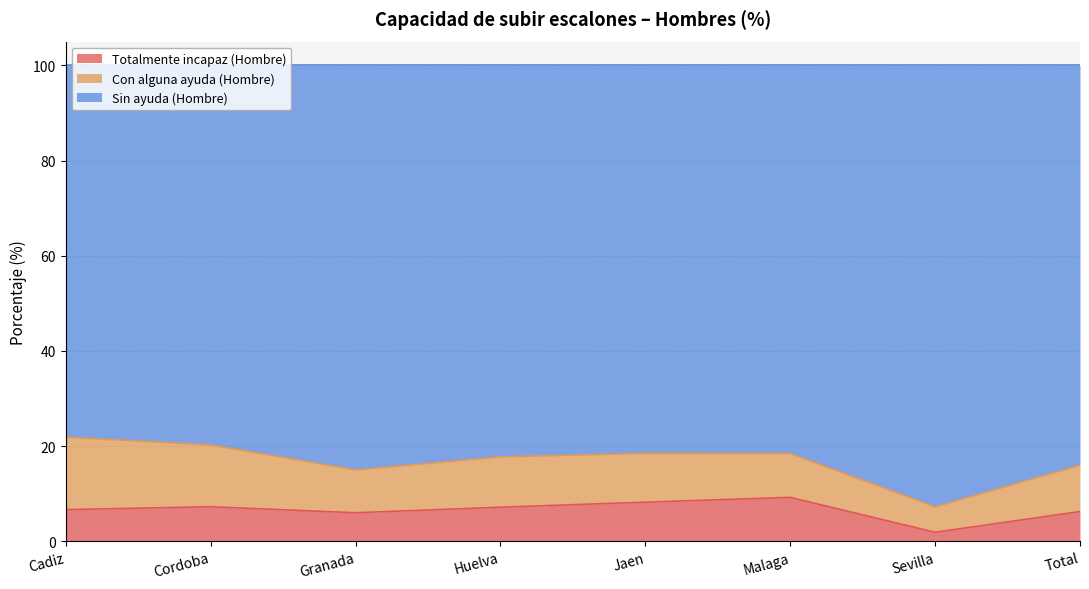

What is the smallest value displayed?

1.9